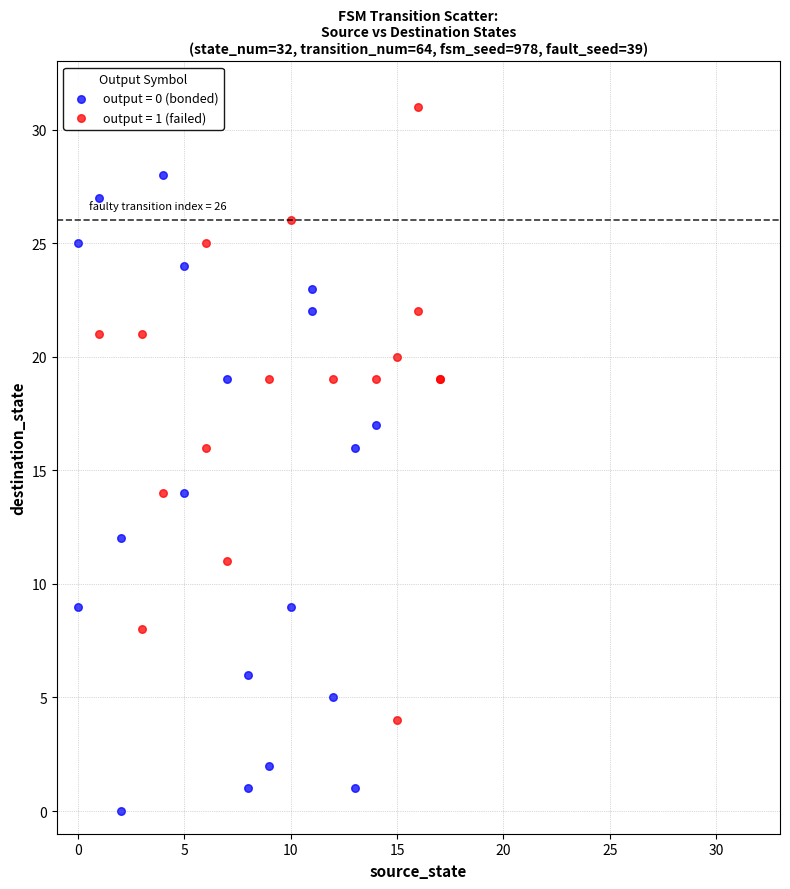

Which series contains the highest Y value?

output = 1 (failed)